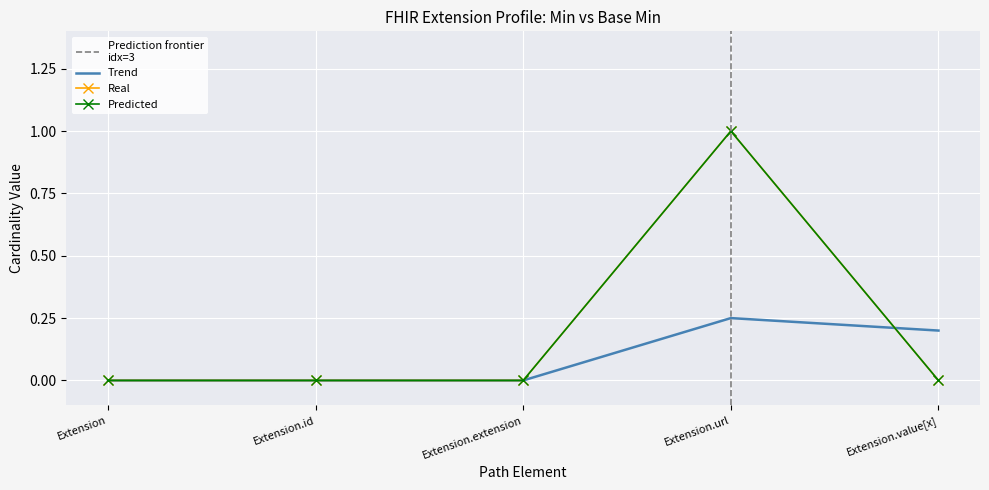

What is the label of the 1st point from the right?

Extension.value[x]